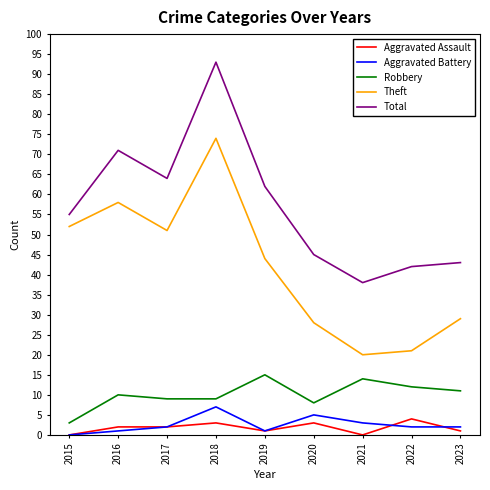

What is the difference between the maximum and minimum values in the Aggravated Battery series?

7